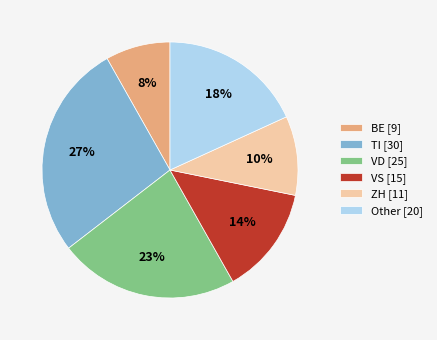

Is there any slice that represents more than half of the pie?

No